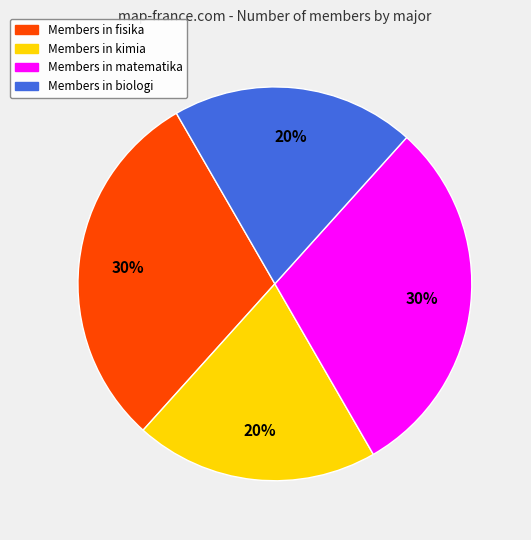

To the nearest percent, what is the difference between the largest and smallest slice percentages?

10%